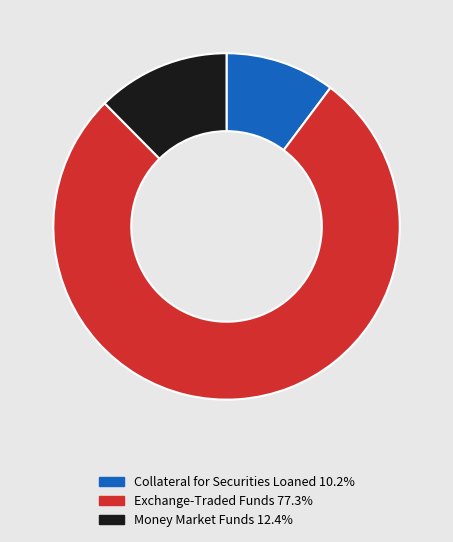

How many slices are in this pie chart?

3